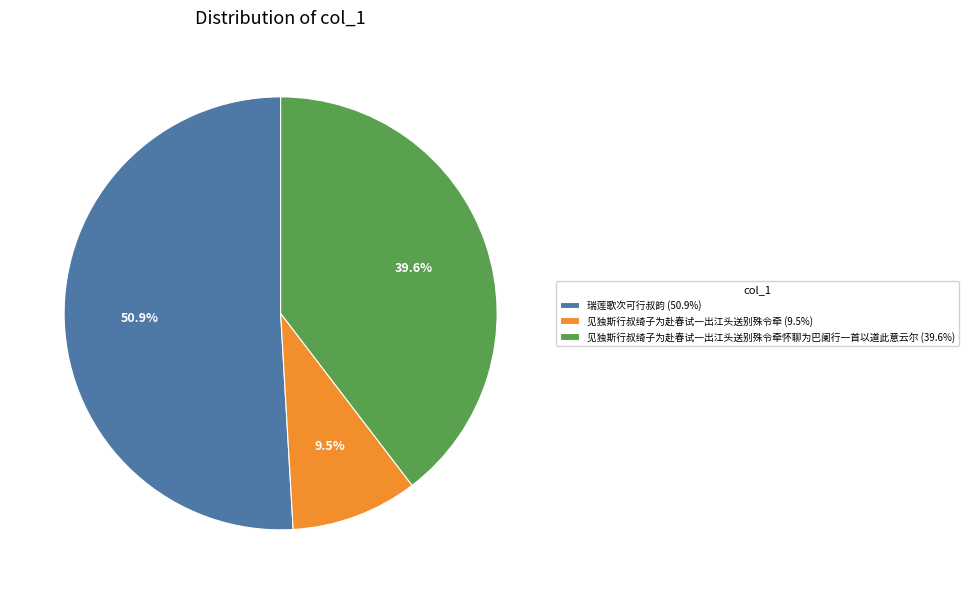

Do 见独斯行叔绮子为赴春试一出江头送别殊令牵 (9.5%) and 见独斯行叔绮子为赴春试一出江头送别殊令牵怀聊为巴阑行一首以道此意云尔 (39.6%) together represent more than half of the pie?

No